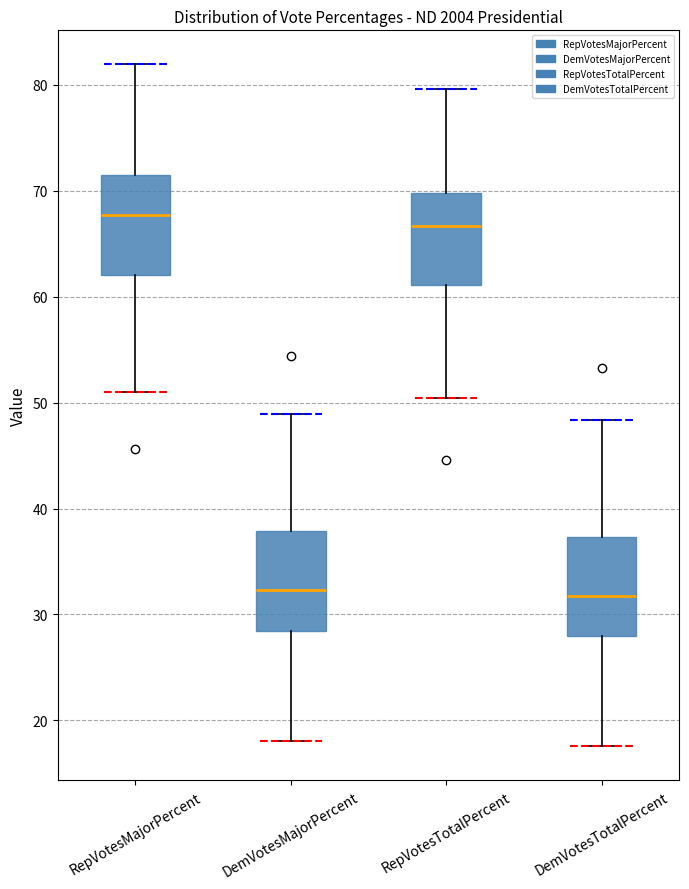

Where does the median line of the box for DemVotesTotalPercent sit on the y-axis? The values are not printed on the chart, so give them approximately, as read against the axis.

32